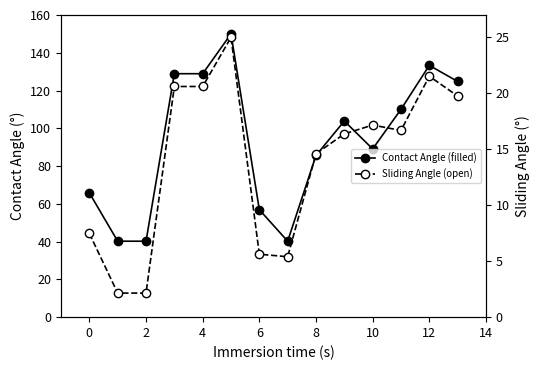

What is the sum of the Contact Angle (filled) values at 10 and 4?

218.0